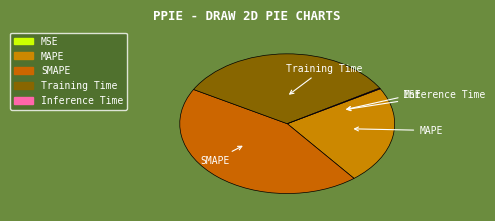

True or false: Training Time accounts for 21% of the total.

False